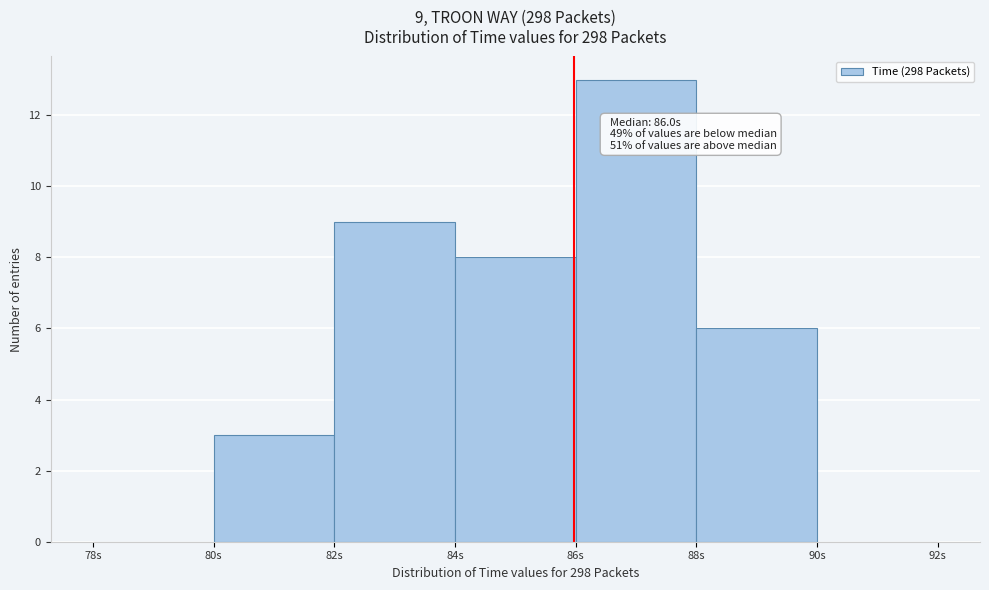

Over which range of the x-axis is the bar tallest?

86 to 88